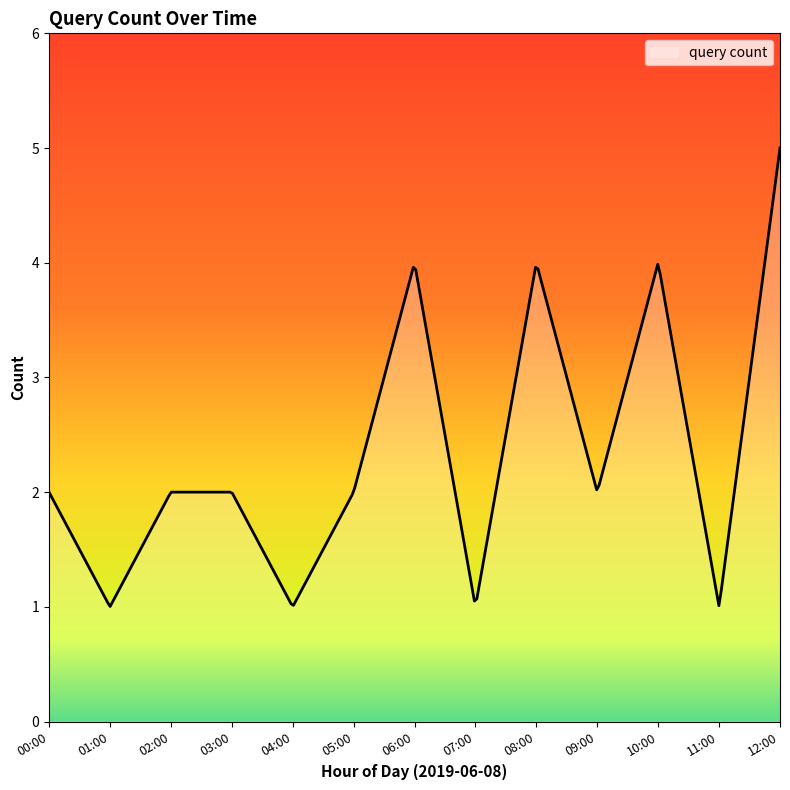

True or false: the data has more than 0 interior local peaks.

True